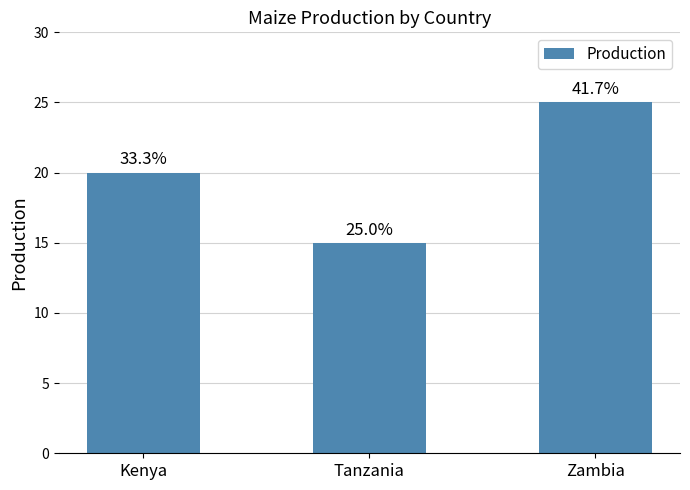

How many bars are there in total?

3